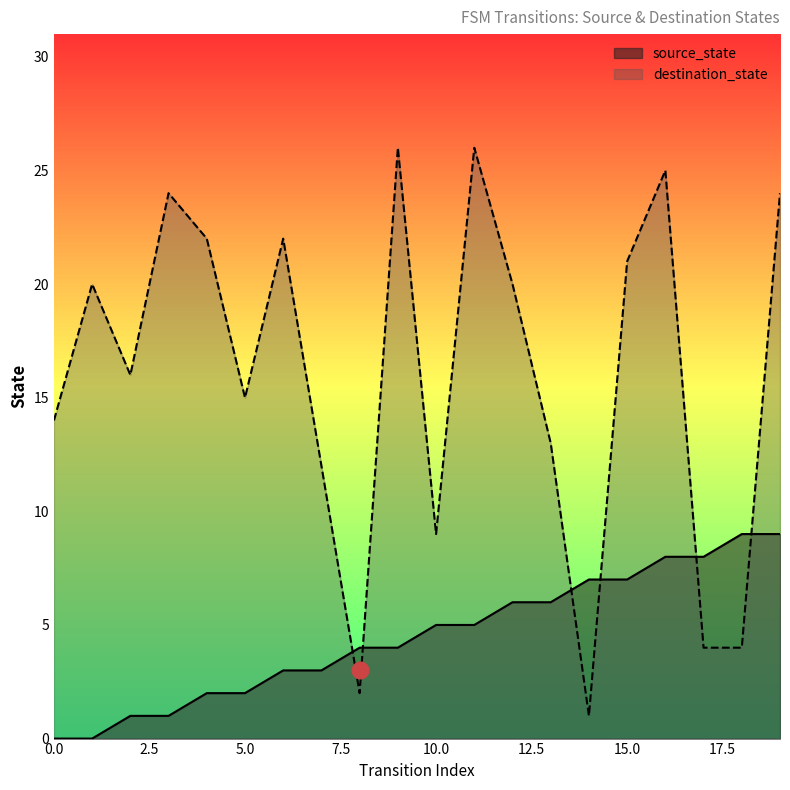

At which label is source_state closest to 4?

8